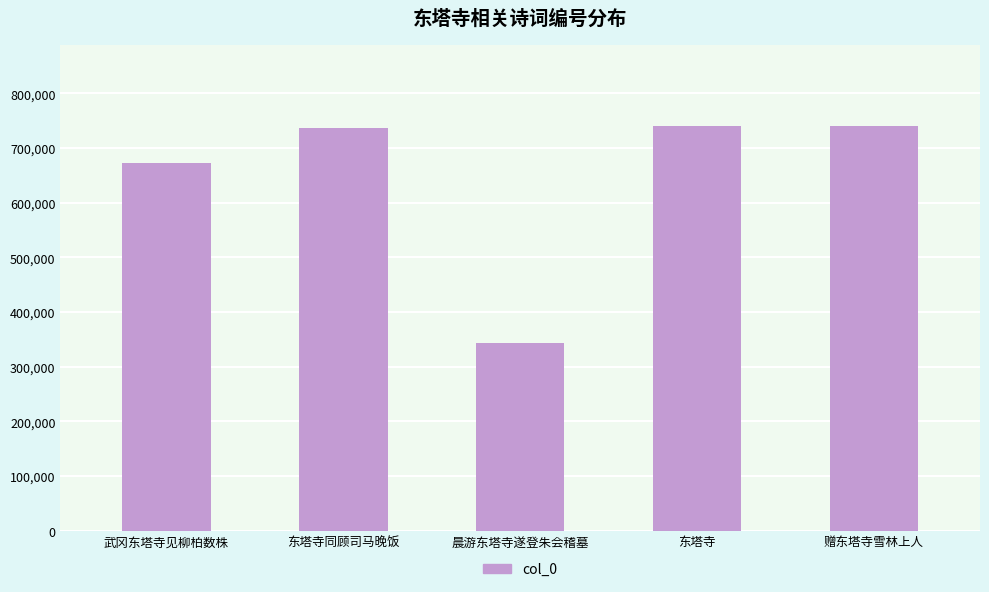

Where is the data nearest to the value 542165?

武冈东塔寺见柳柏数株